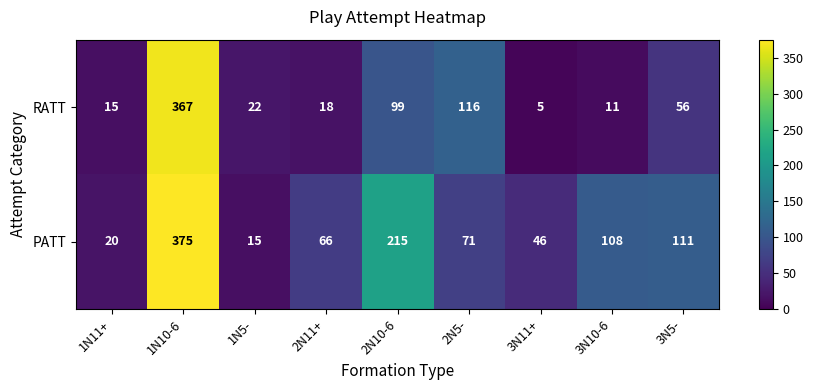

What is the approximate value of RATT at 2N11+, to the nearest 5?

20